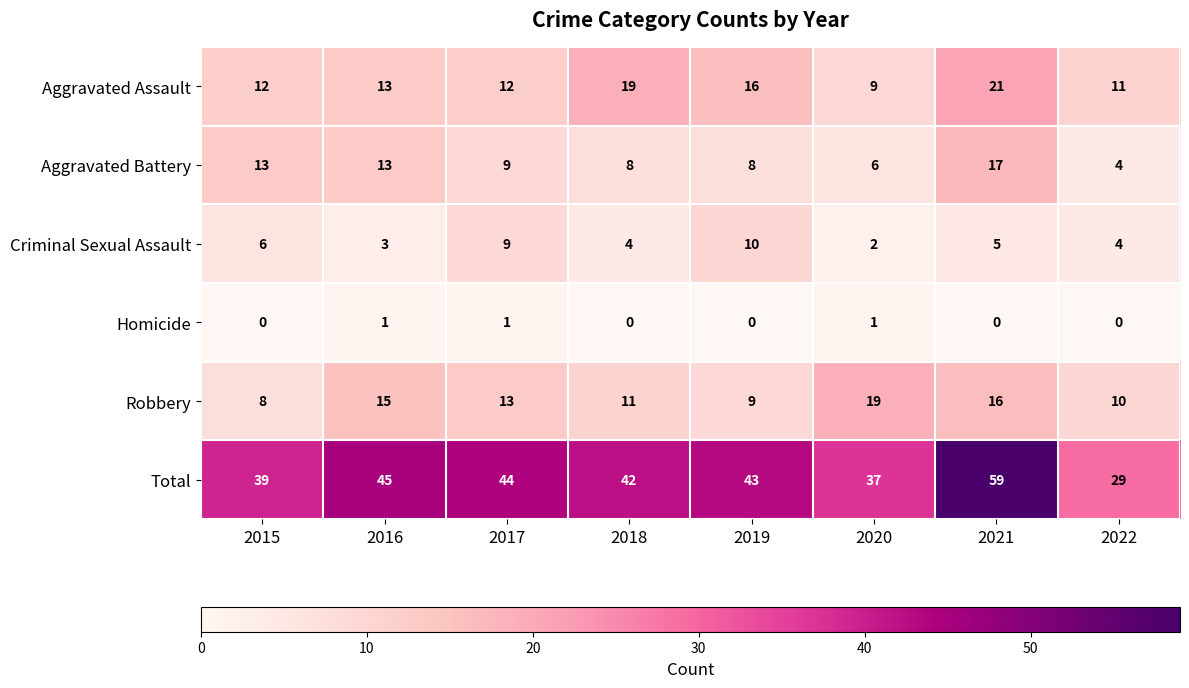

What is the sum of the Aggravated Battery values at 2019 and 2020?

14